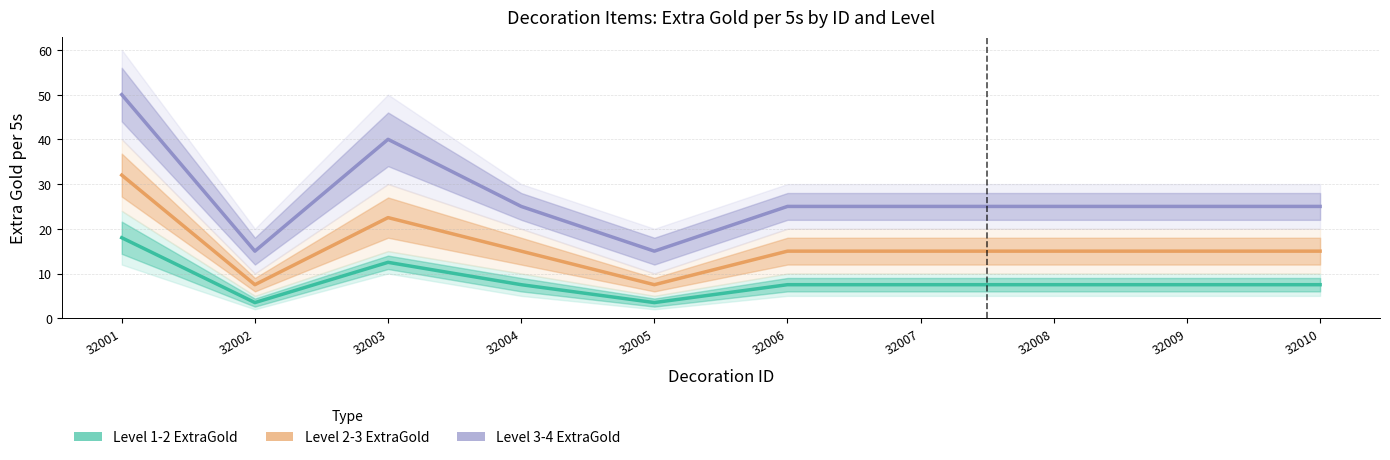

Rank the series at 32003 from highest to lowest value.

Level 3-4 Avg ExtraGold, Level 2-3 Avg ExtraGold, Level 1-2 Avg ExtraGold